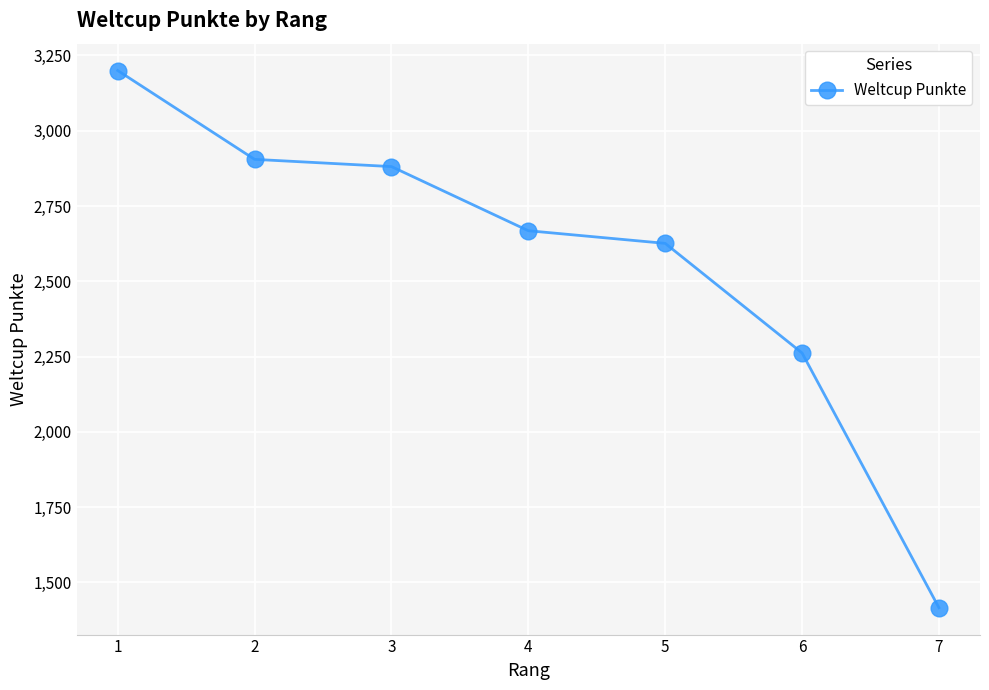

What is the value of the 6th point from the left?

2262